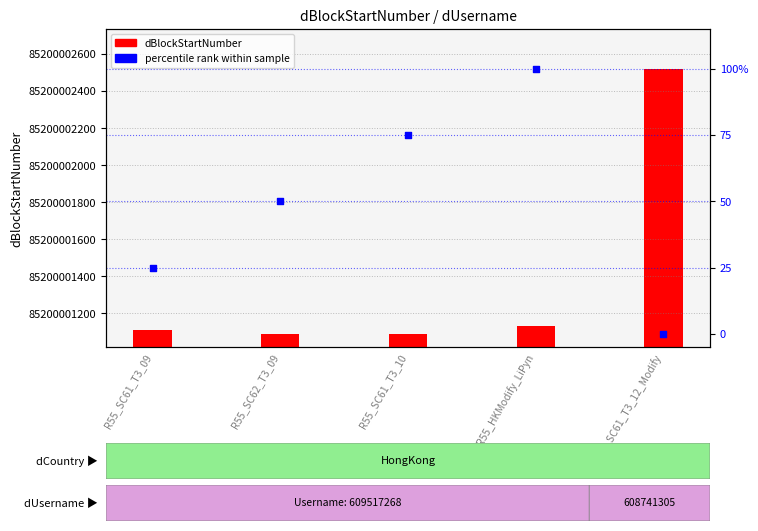

Is the value of dBlockStartNumber at R55_HKModify_LiPyn greater than the value of percentile rank within sample at R55_SC61_T3_10?

Yes